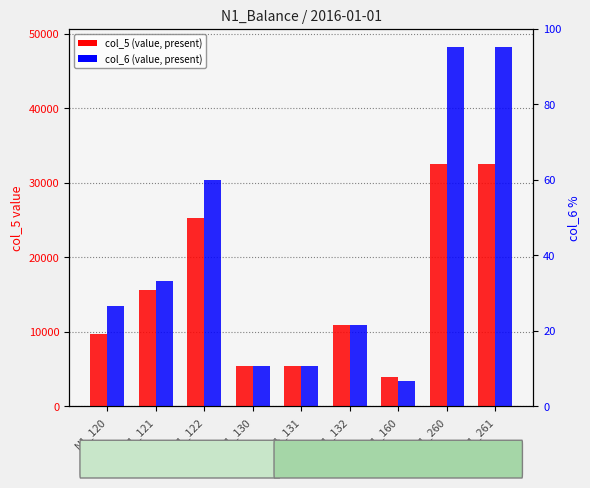

Reading right to left, transcribe all the data shown in this chart.

col_5: N1_261=32519.4	N1_260=32519.4	N1_160=3953.1	N1_132=10909.0	N1_131=5455.0	N1_130=5454.0	N1_122=25320.0	N1_121=15668.0	N1_120=9652.0
col_6: N1_261=48248.7	N1_260=48248.7	N1_160=3336.1	N1_132=10909.0	N1_131=5455.0	N1_130=5454.0	N1_122=30319.0	N1_121=16859.0	N1_120=13460.0